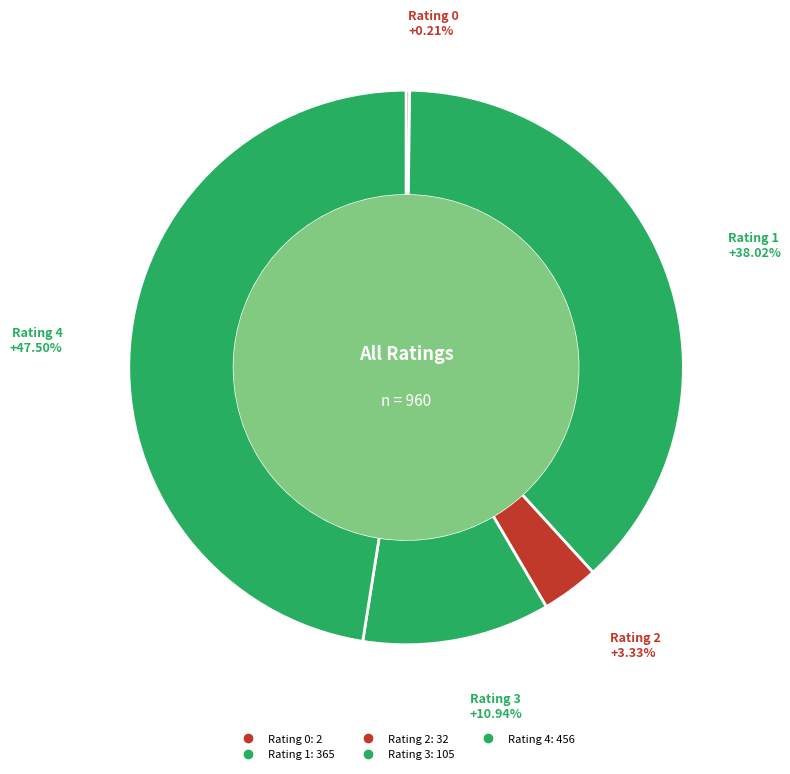

What is the change in value from Rating 3 to Rating 4?

+351